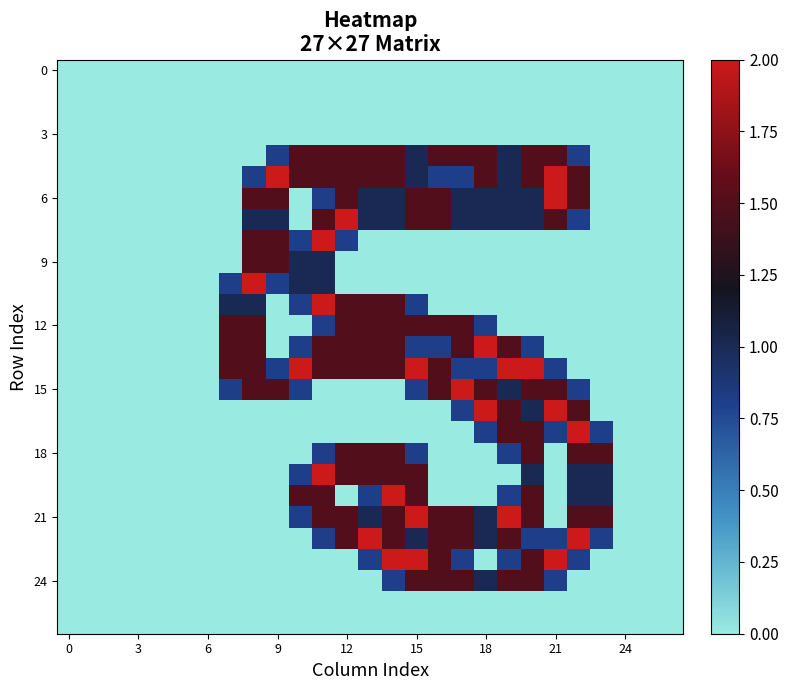

At which category is the sum across all series the highest?

14